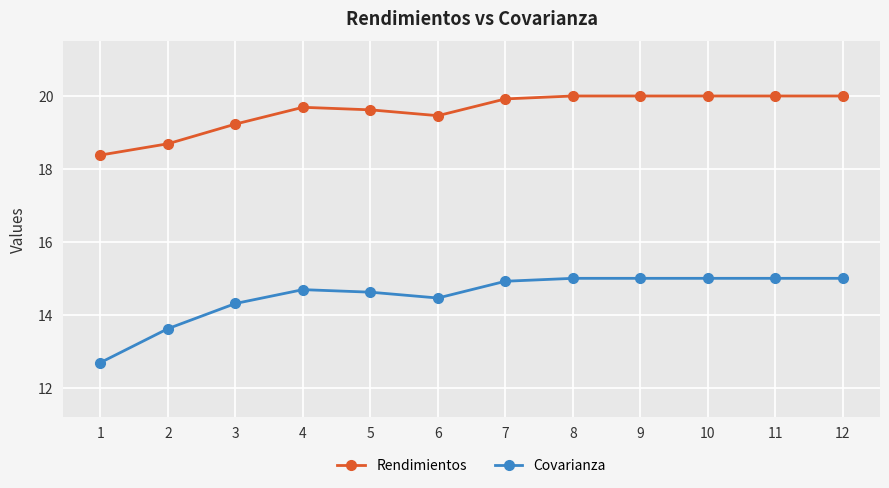

True or false: Rendimientos and Covarianza cross at least once.

False